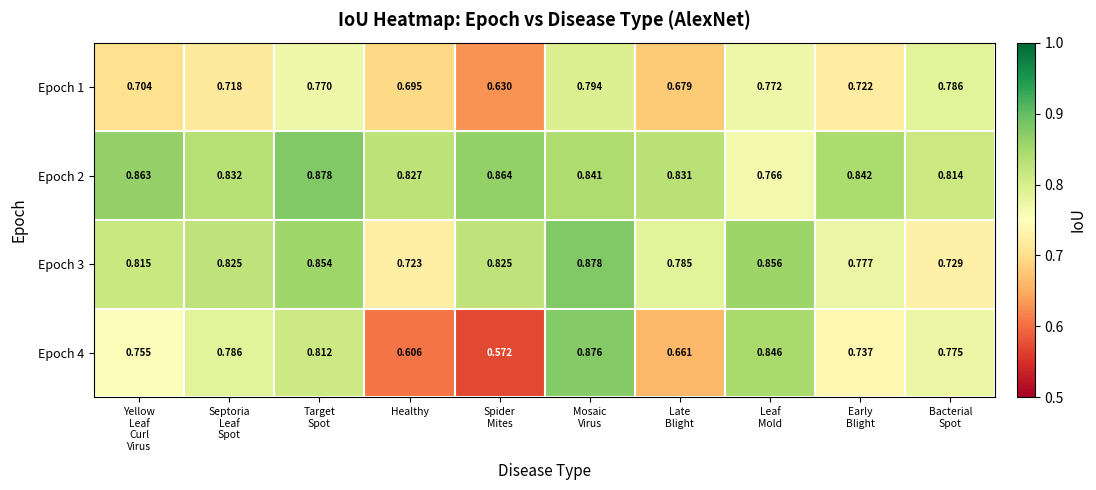

What is the total value across all series at Mosaic
Virus?

3.4